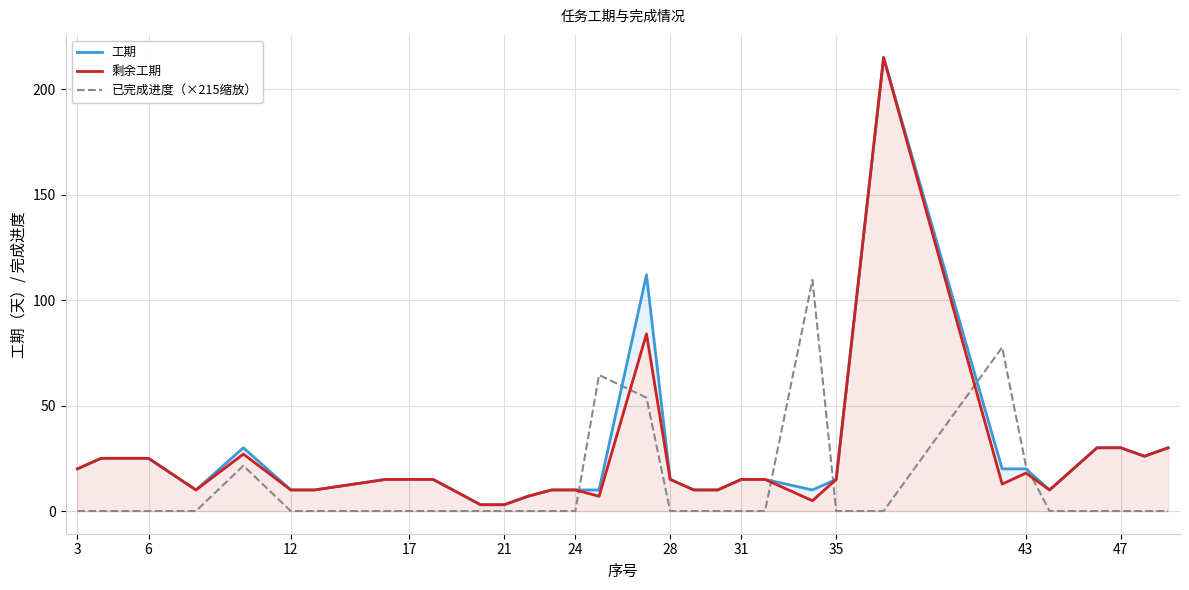

What is the maximum value for 已完成进度（×215缩放）?

109.6